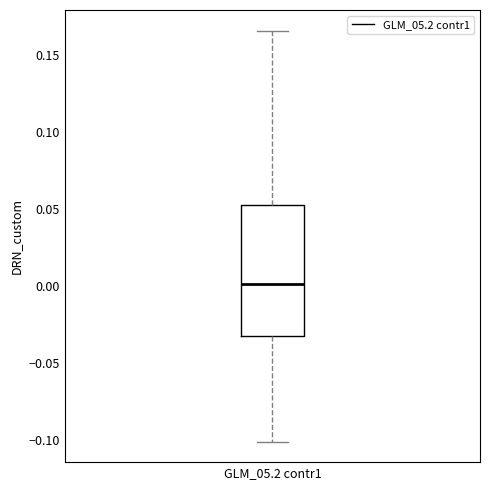

Where does the upper whisker of the box for GLM_05.2 contr1 end on the y-axis? The values are not printed on the chart, so give them approximately, as read against the axis.

0.165